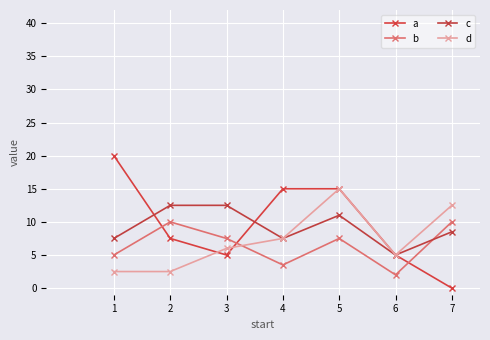

What is the sum of the d values at 4 and 5?

22.5